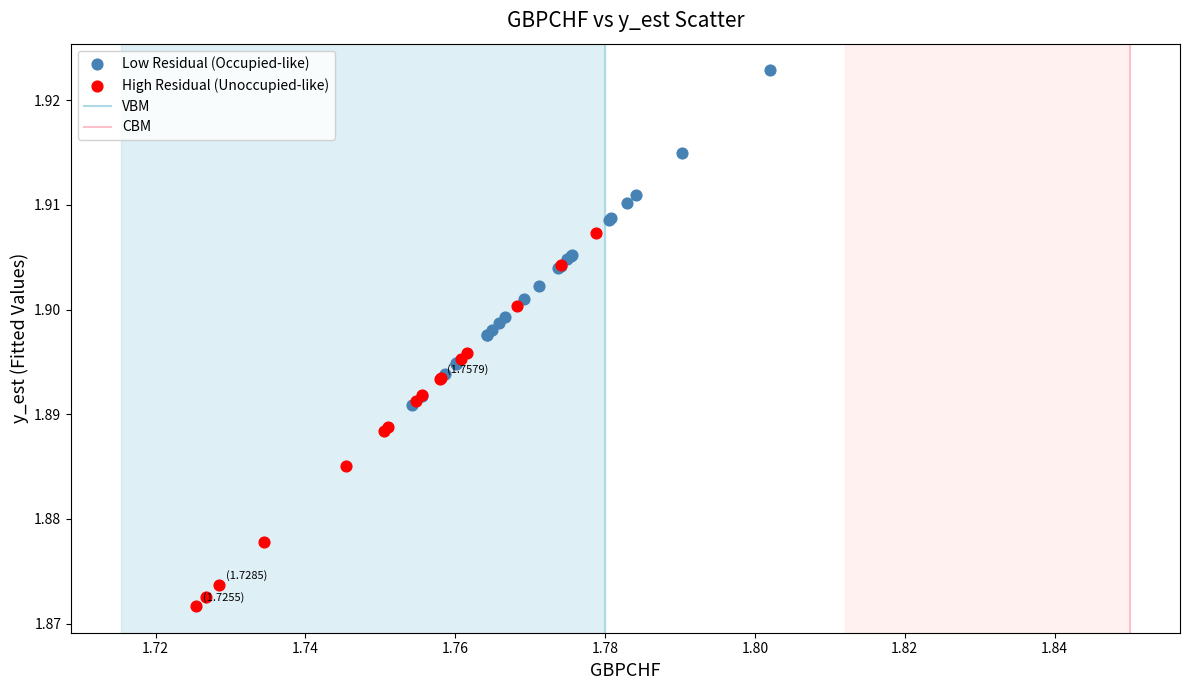

Which series contains the lowest Y value?

High Residual (Unoccupied-like)